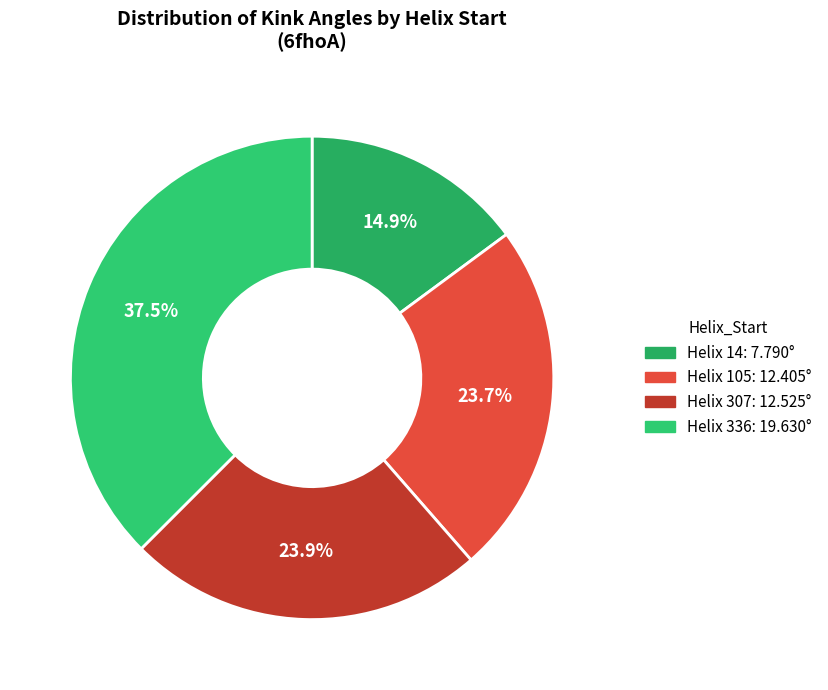

Which slice is the smallest?

14